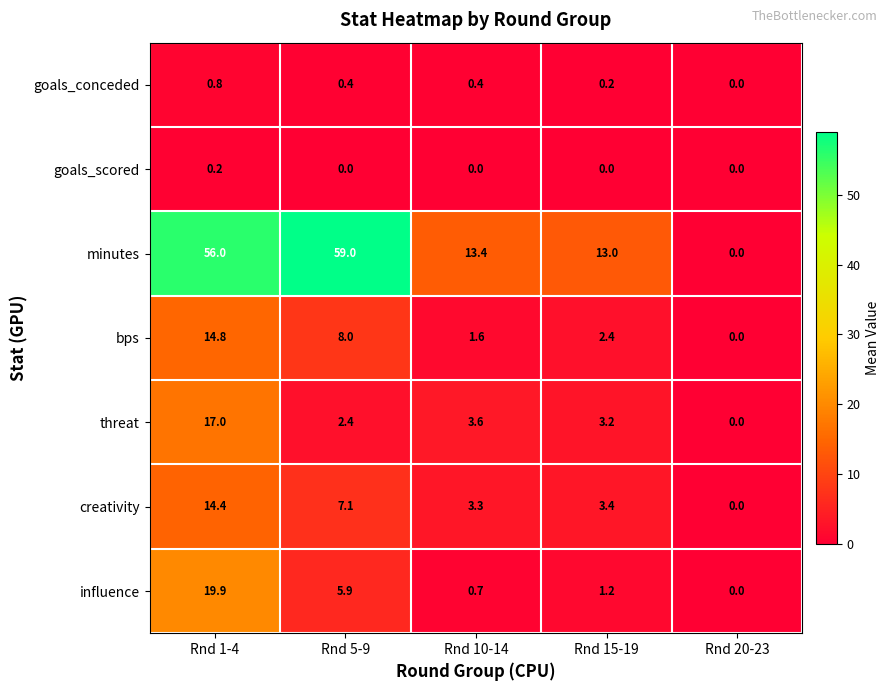

How many distinct data groups are displayed?

7